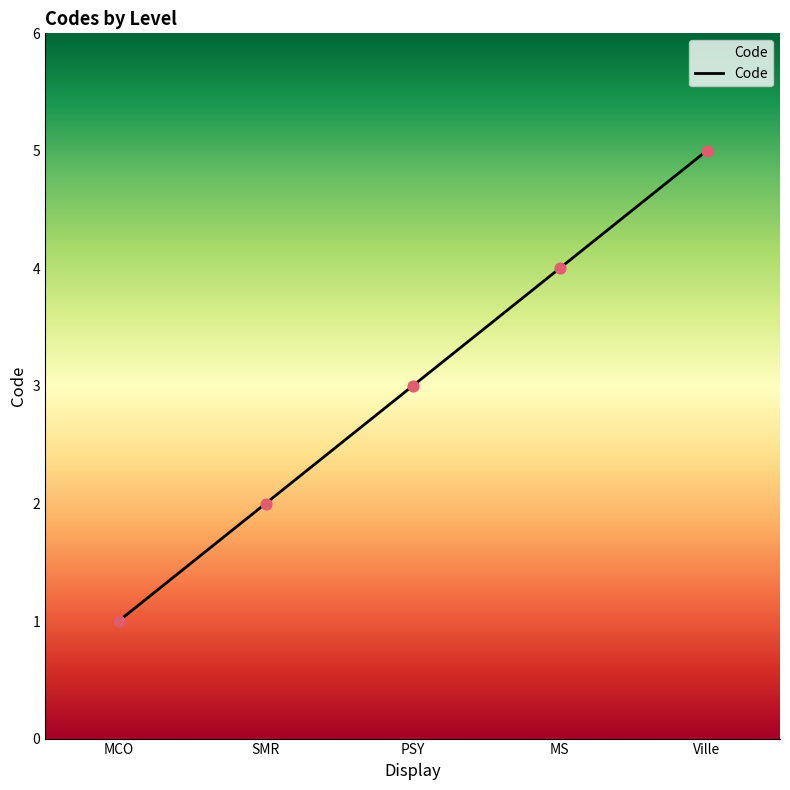

Between Ville and MCO, which is larger?

Ville